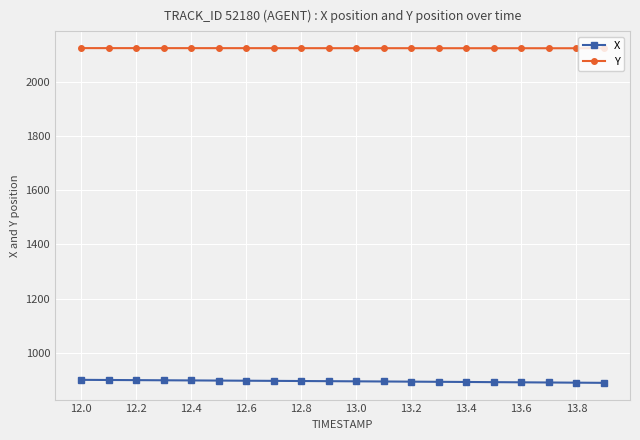

What is the sum of all X values?

17882.6